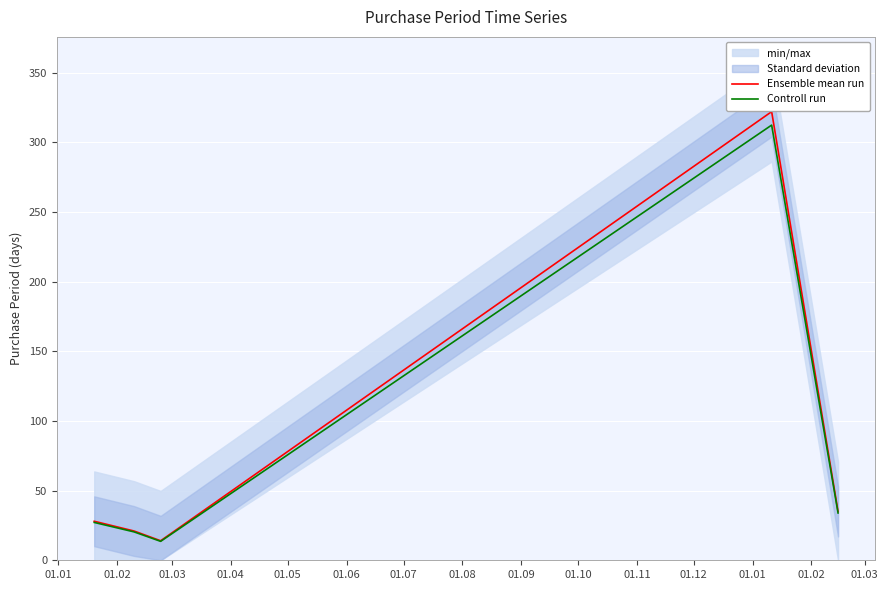

List the series in order of their peak value, highest first.

Ensemble mean run, Controll run